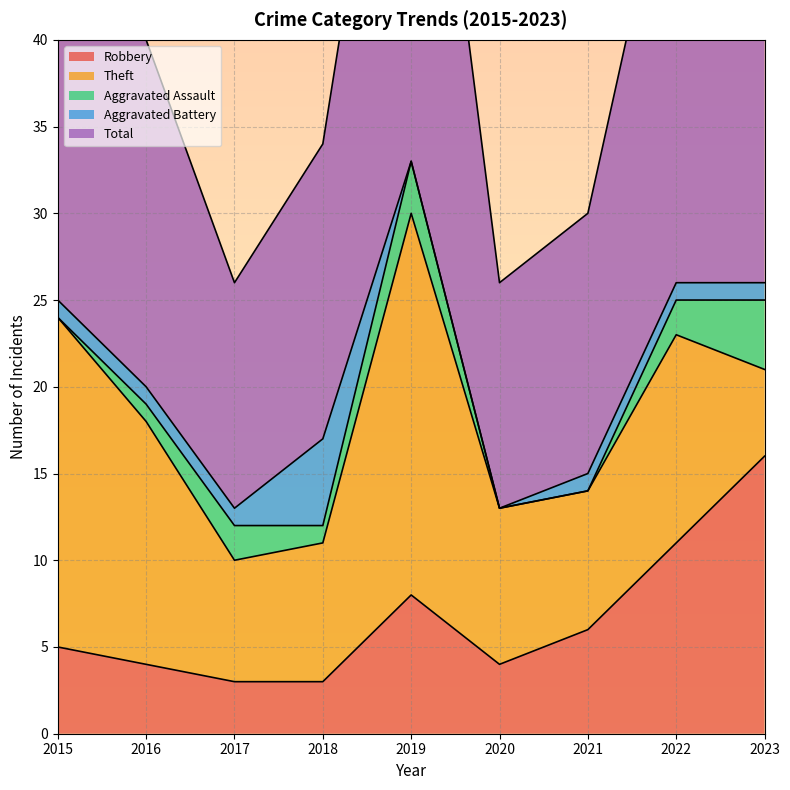

What is the highest value of the Aggravated Battery series?

5